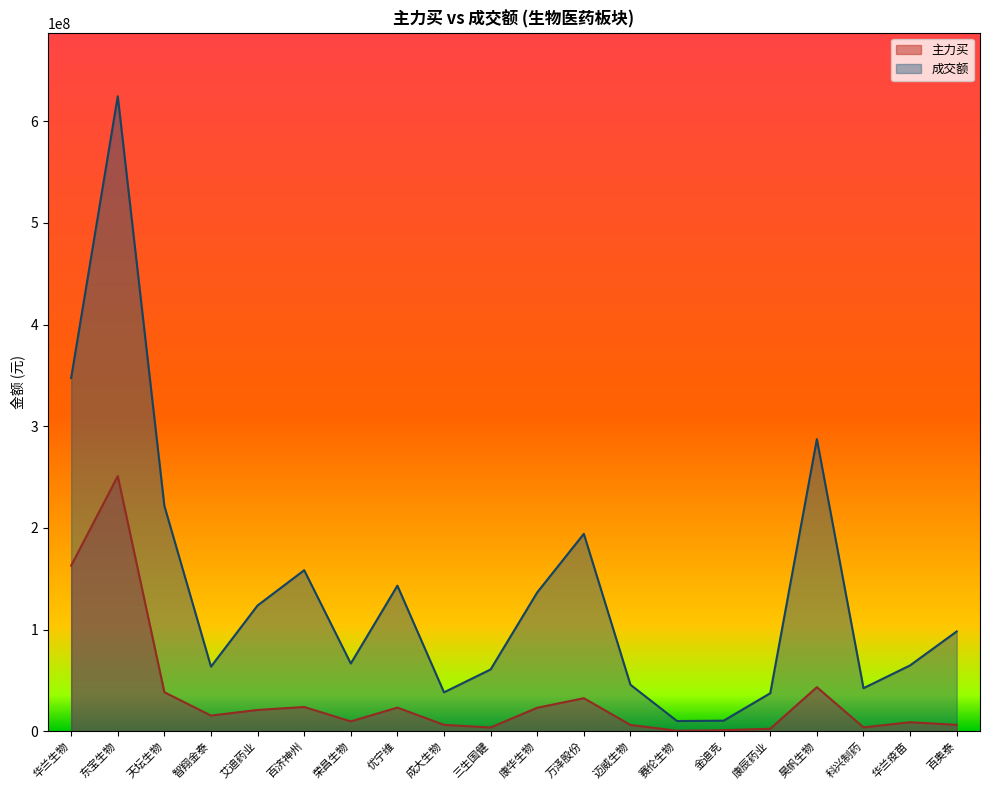

Does the chart have visible grid lines?

No